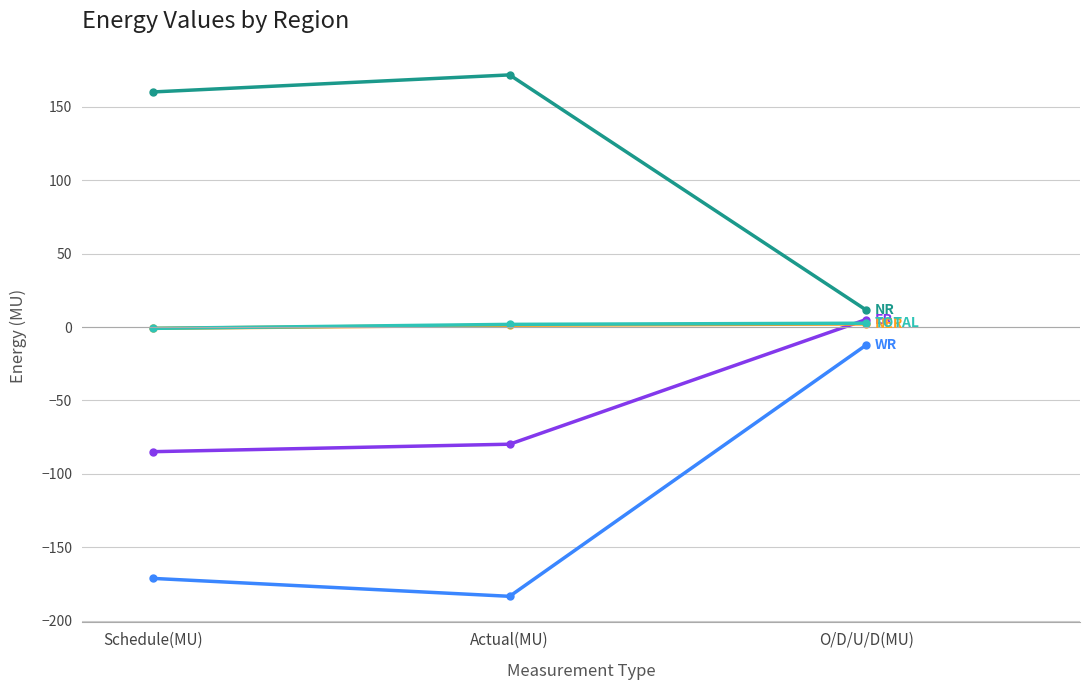

What is the label of the 3rd point from the right?

Schedule(MU)